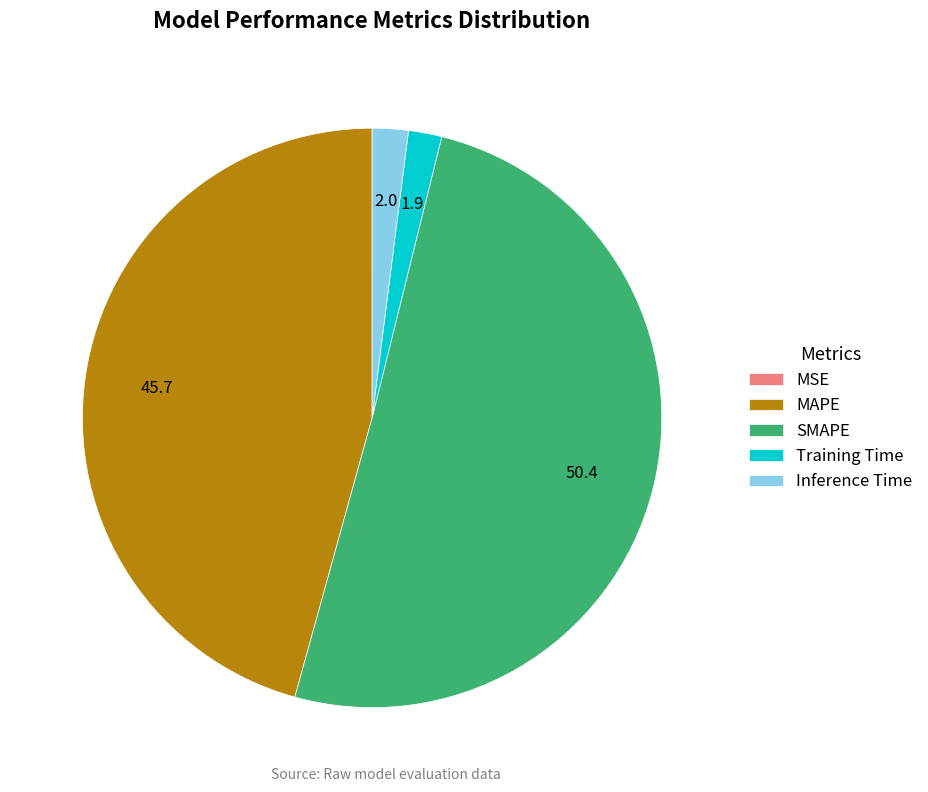

The MAPE slice represents 31% of the pie. True or false?

False